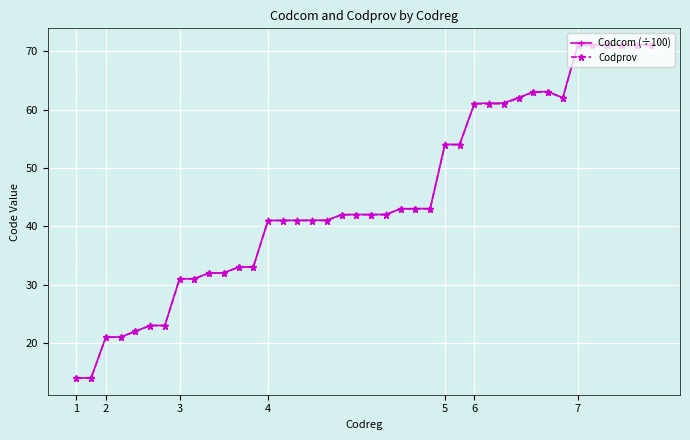

In Codcom (÷100), how many points are lower than both neighbors (excluding endpoints)?

1